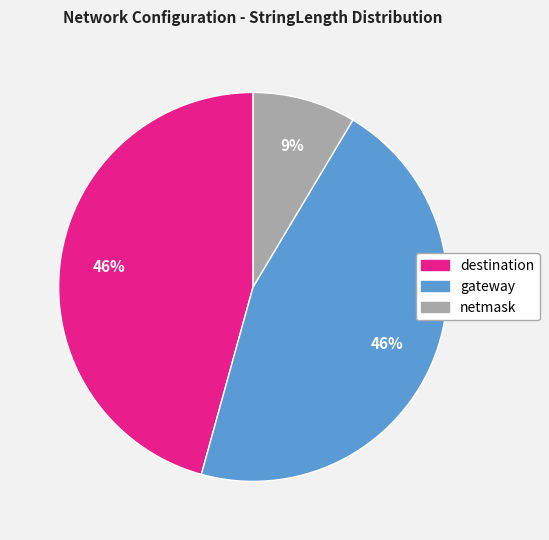

To the nearest percent, what is the combined percentage of netmask and gateway?

54%